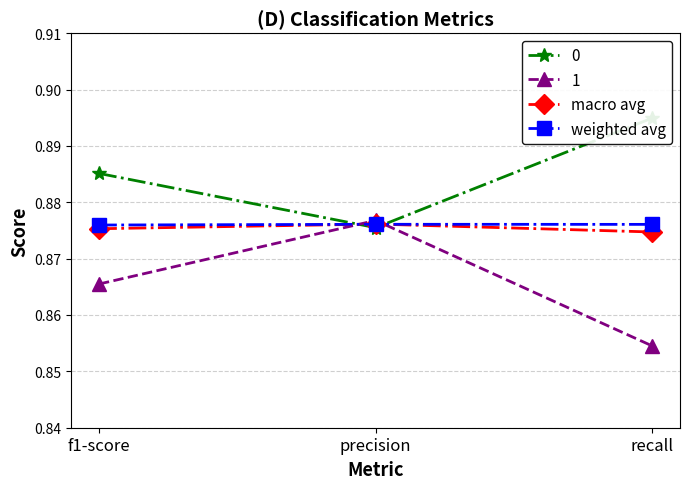

Rank the series at precision from highest to lowest value.

macro avg, weighted avg